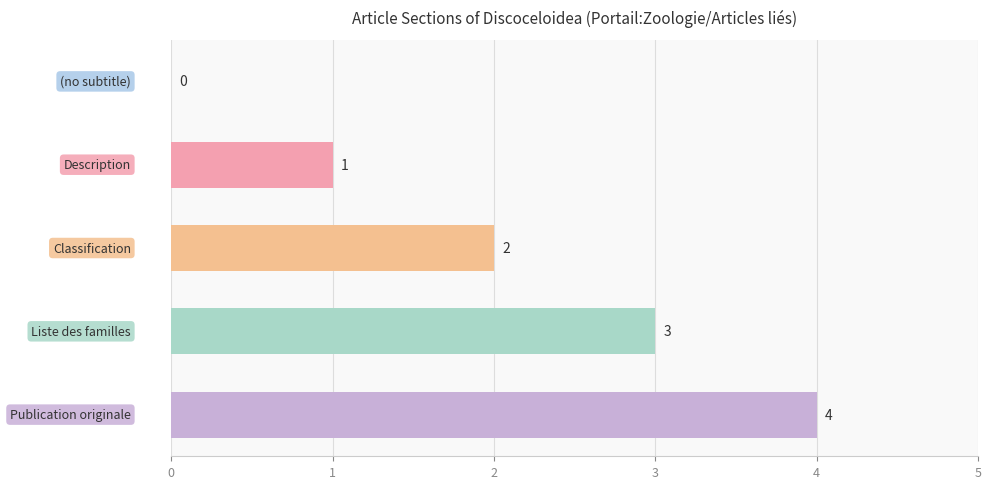

What is the sum of all values?

10